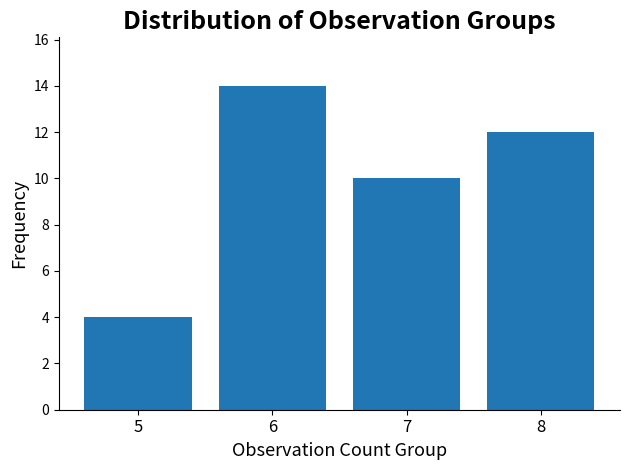

Does the chart contain any negative values?

No